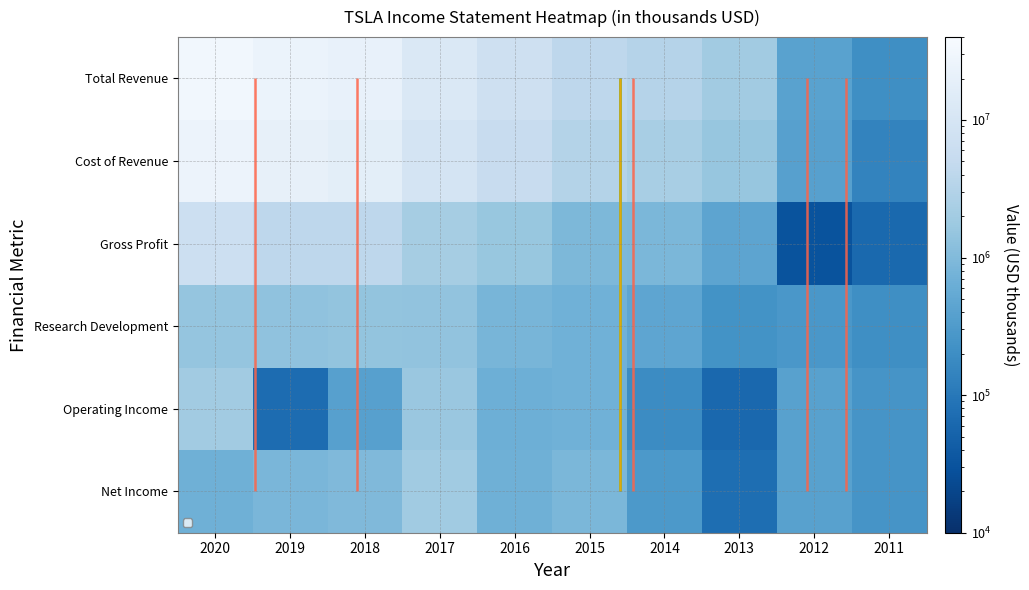

At which category does the chart reach its minimum across all series?

2012